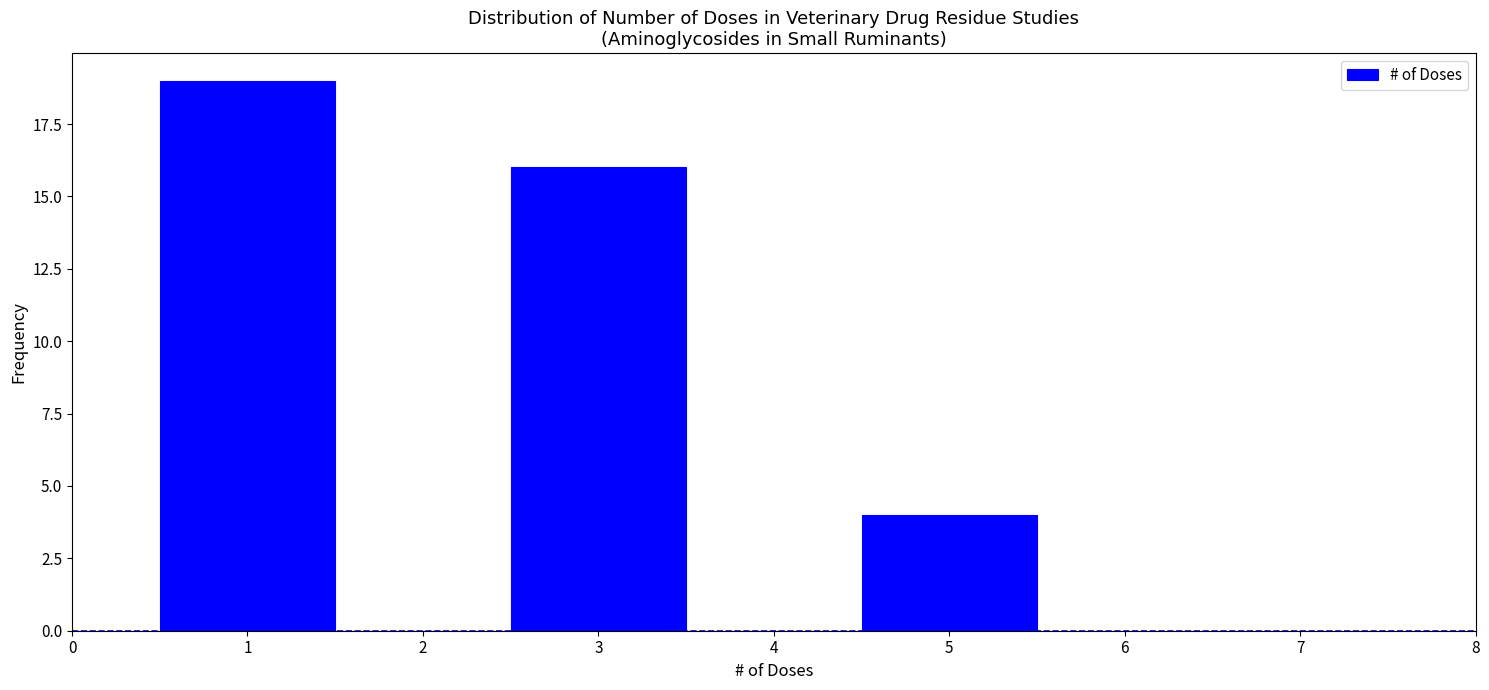

Over which range of the x-axis is the bar tallest?

0.5 to 1.5